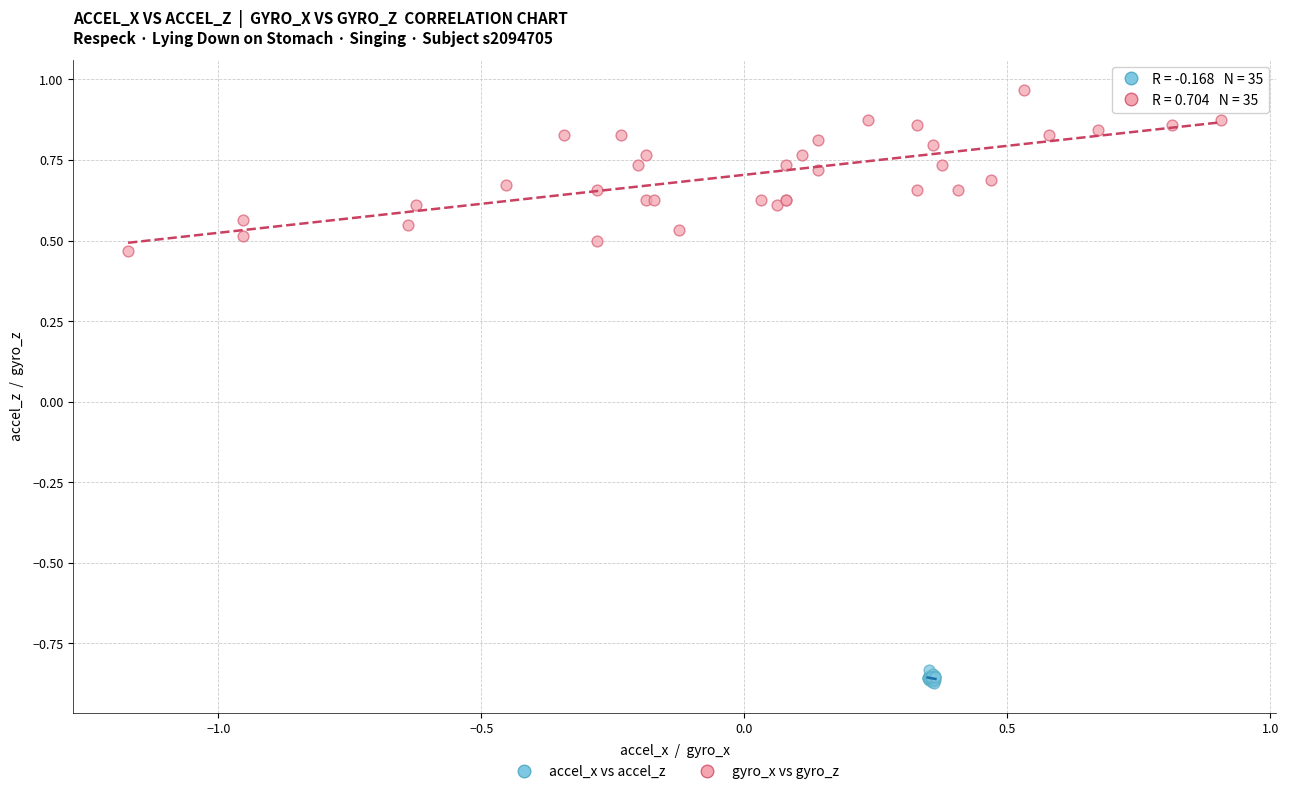

Which series contains the highest Y value?

gyro_x vs gyro_z